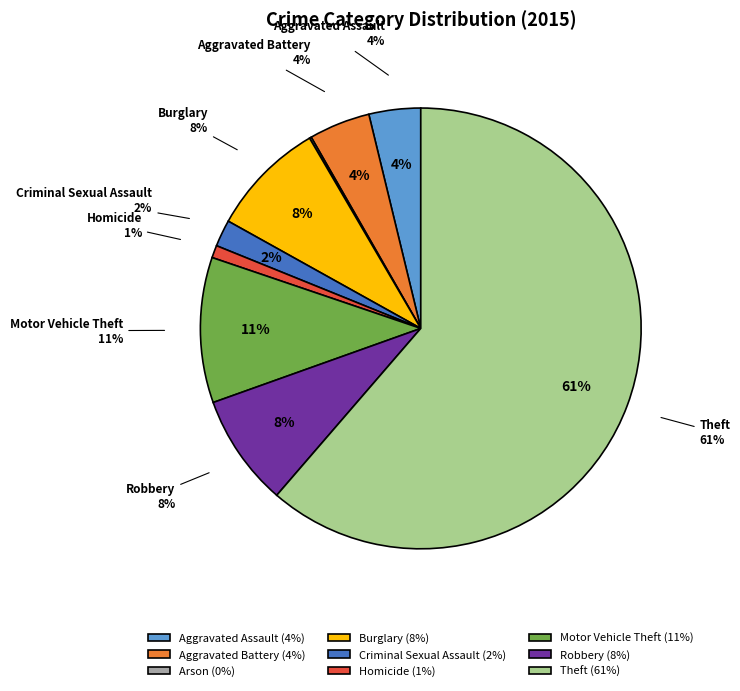

How many segments does this pie chart have?

9